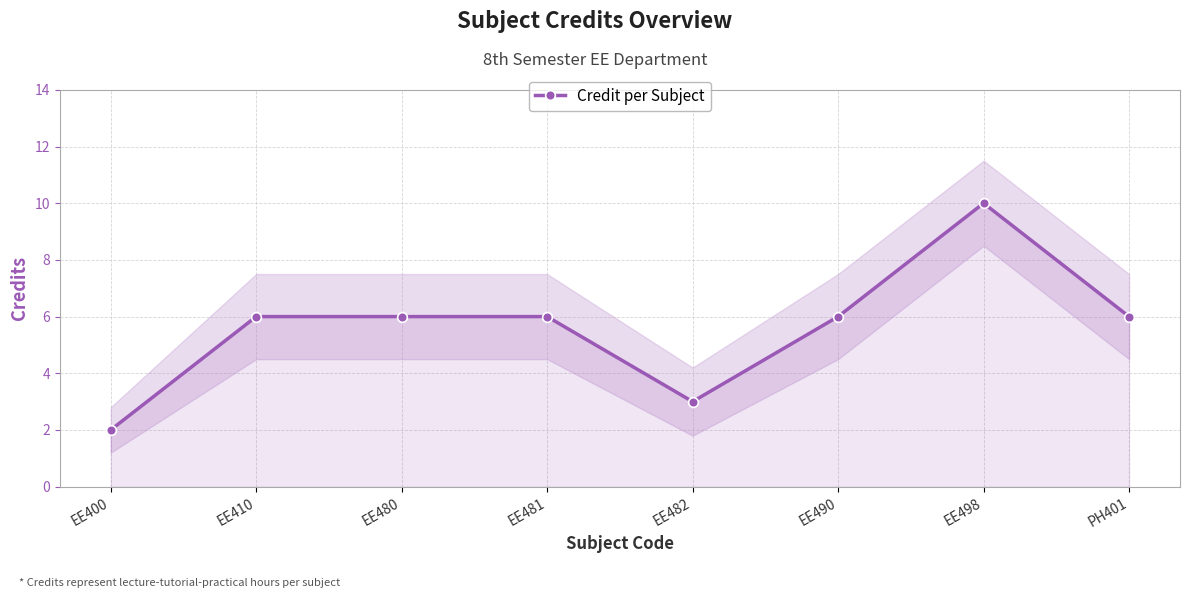

Where is the first local minimum?

EE482